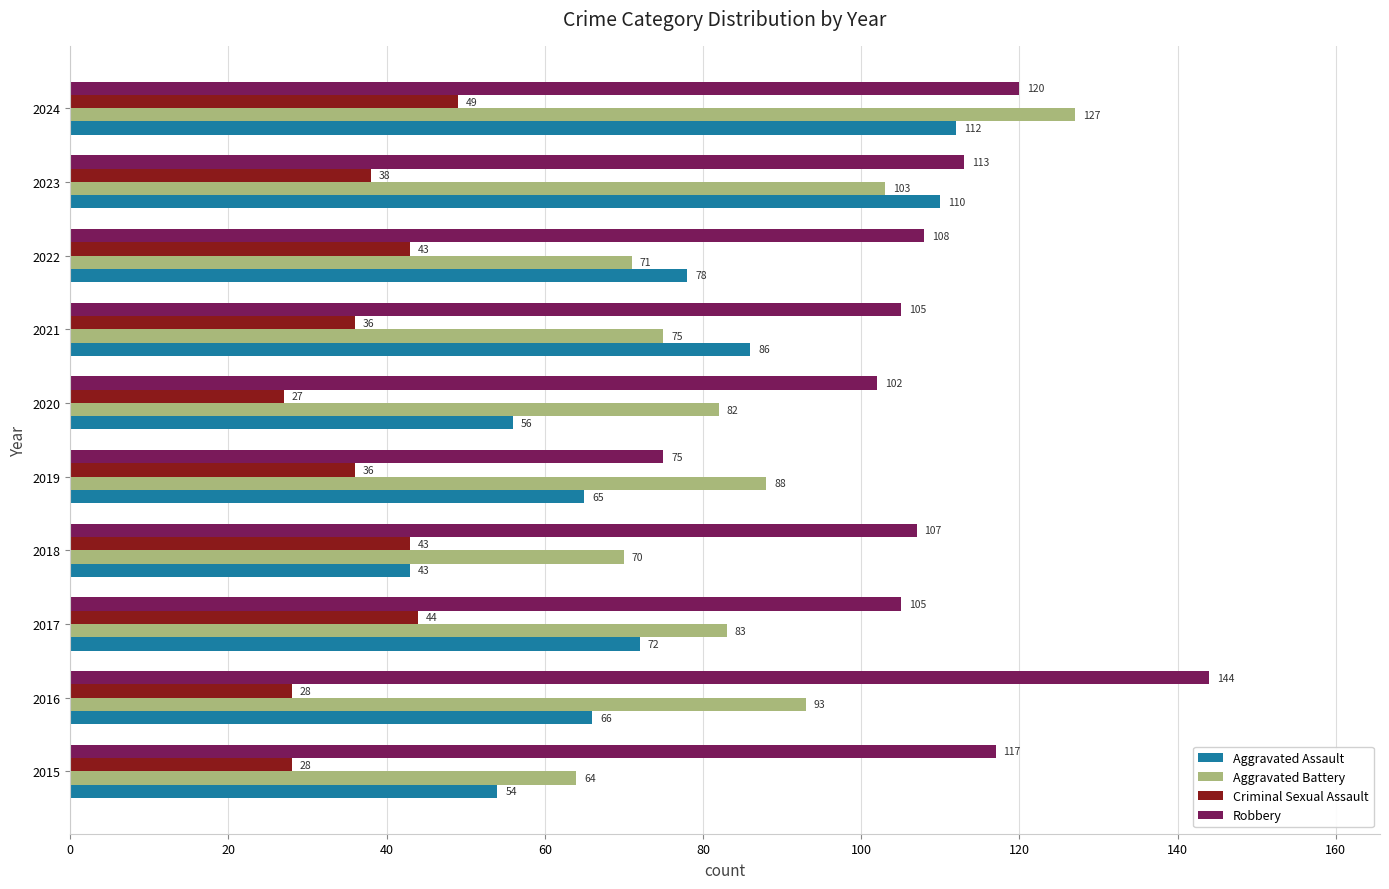

What is the difference between the second highest and minimum values in the Robbery series?

45